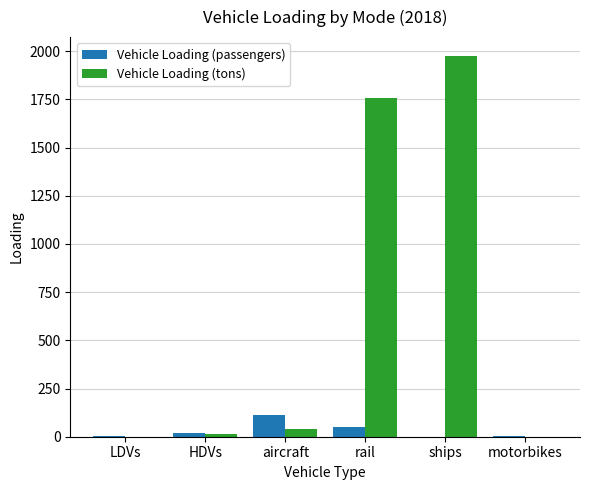

How many data points does each series have?

6